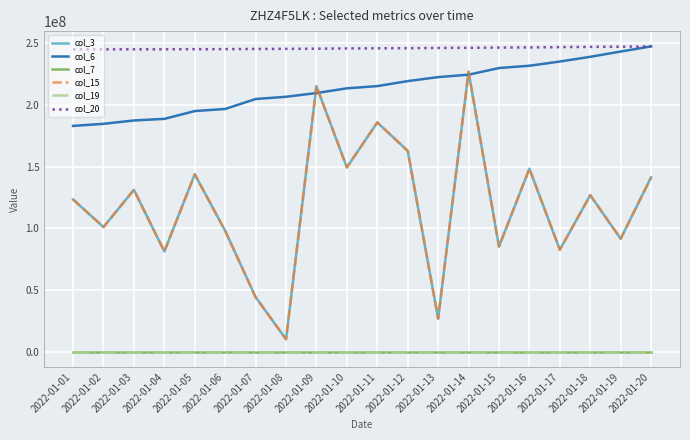

Is this an area chart (filled region under the line)?

No